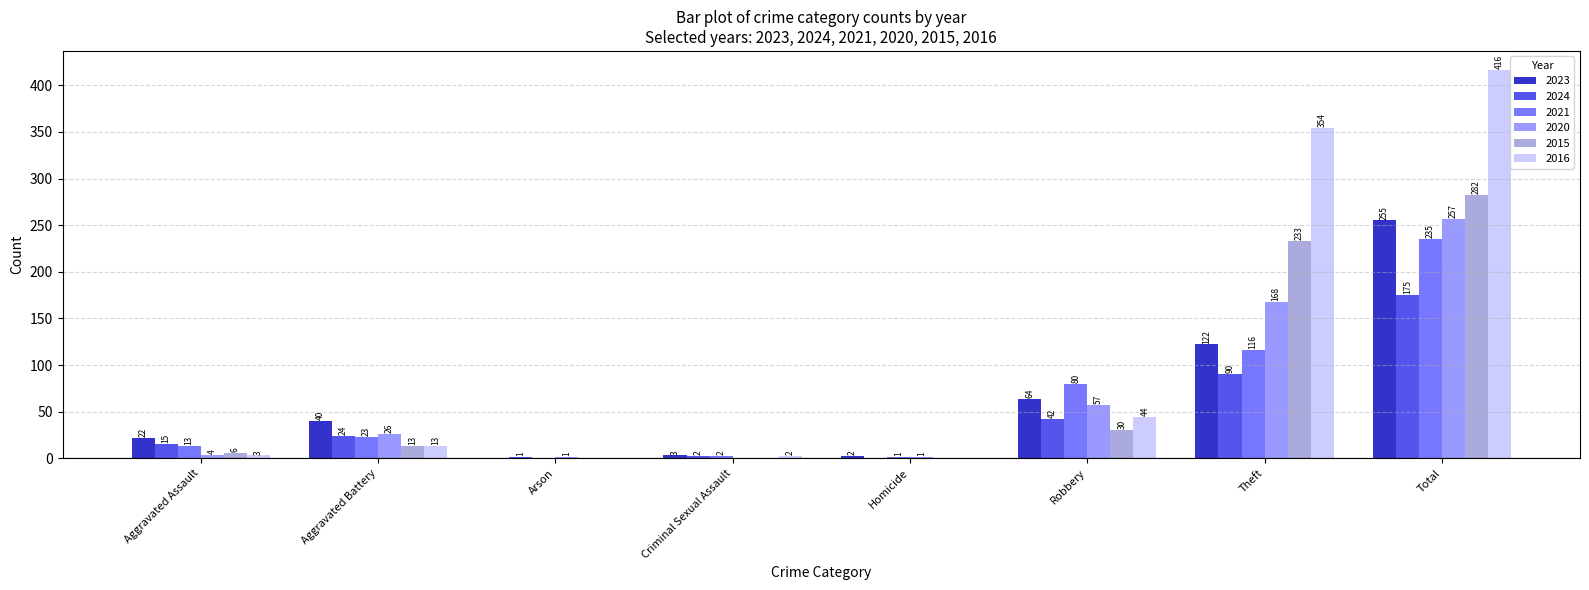

What is the maximum value for 2023?

255